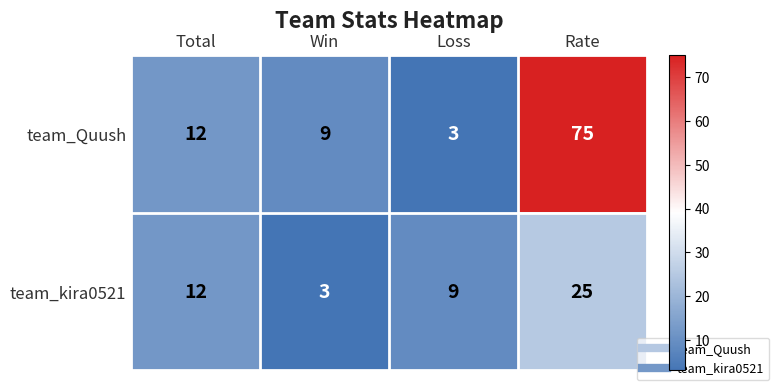

What is the total value across all series at Win?

12